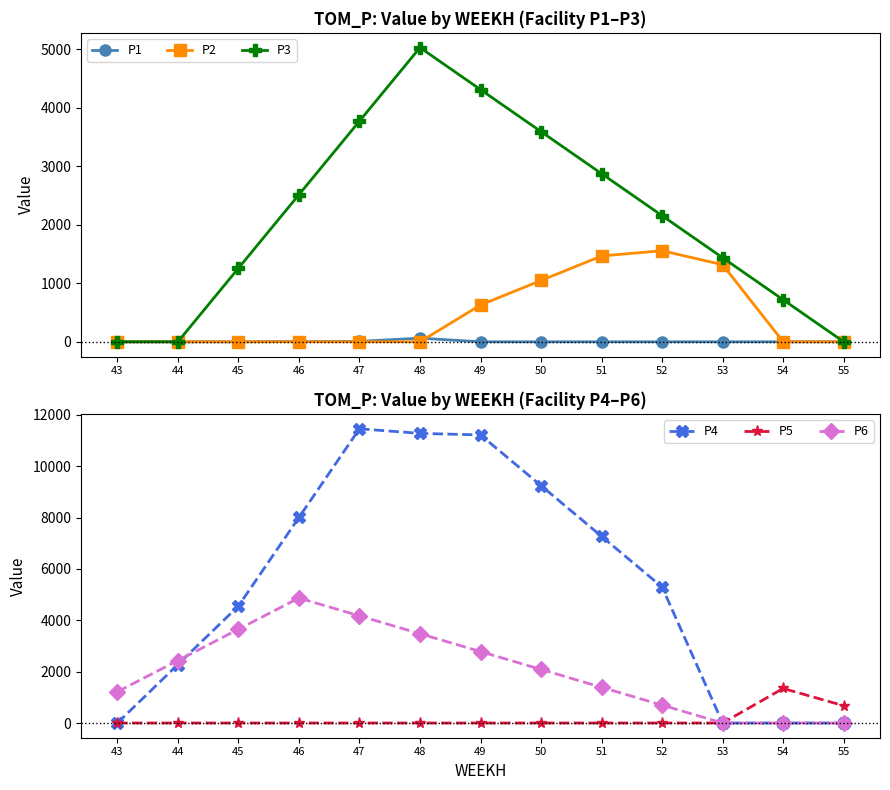

True or false: P3 has more than 2 points higher than both neighbors.

False